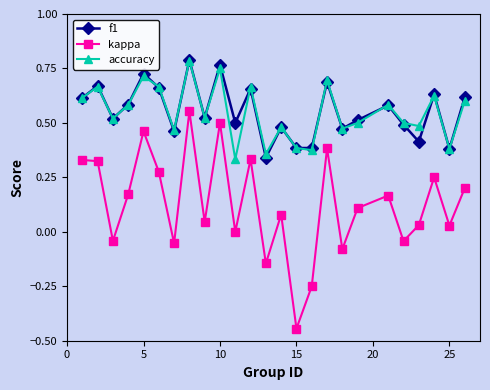

True or false: kappa has more than 1 interior local peaks.

True